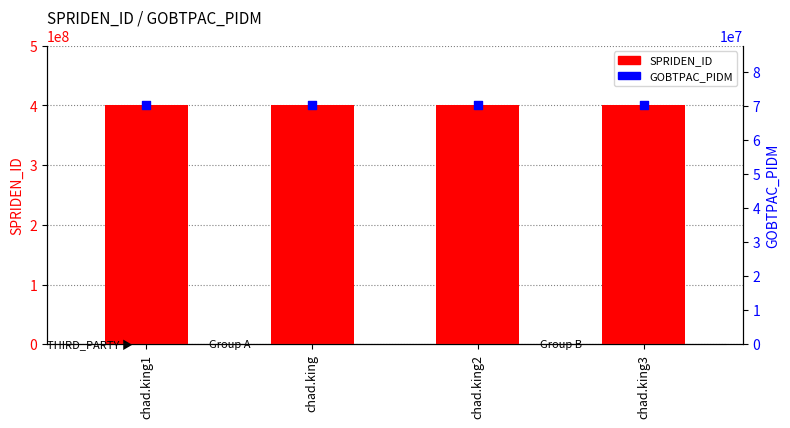

At how many categories does at least one series exceed 86819431?

4